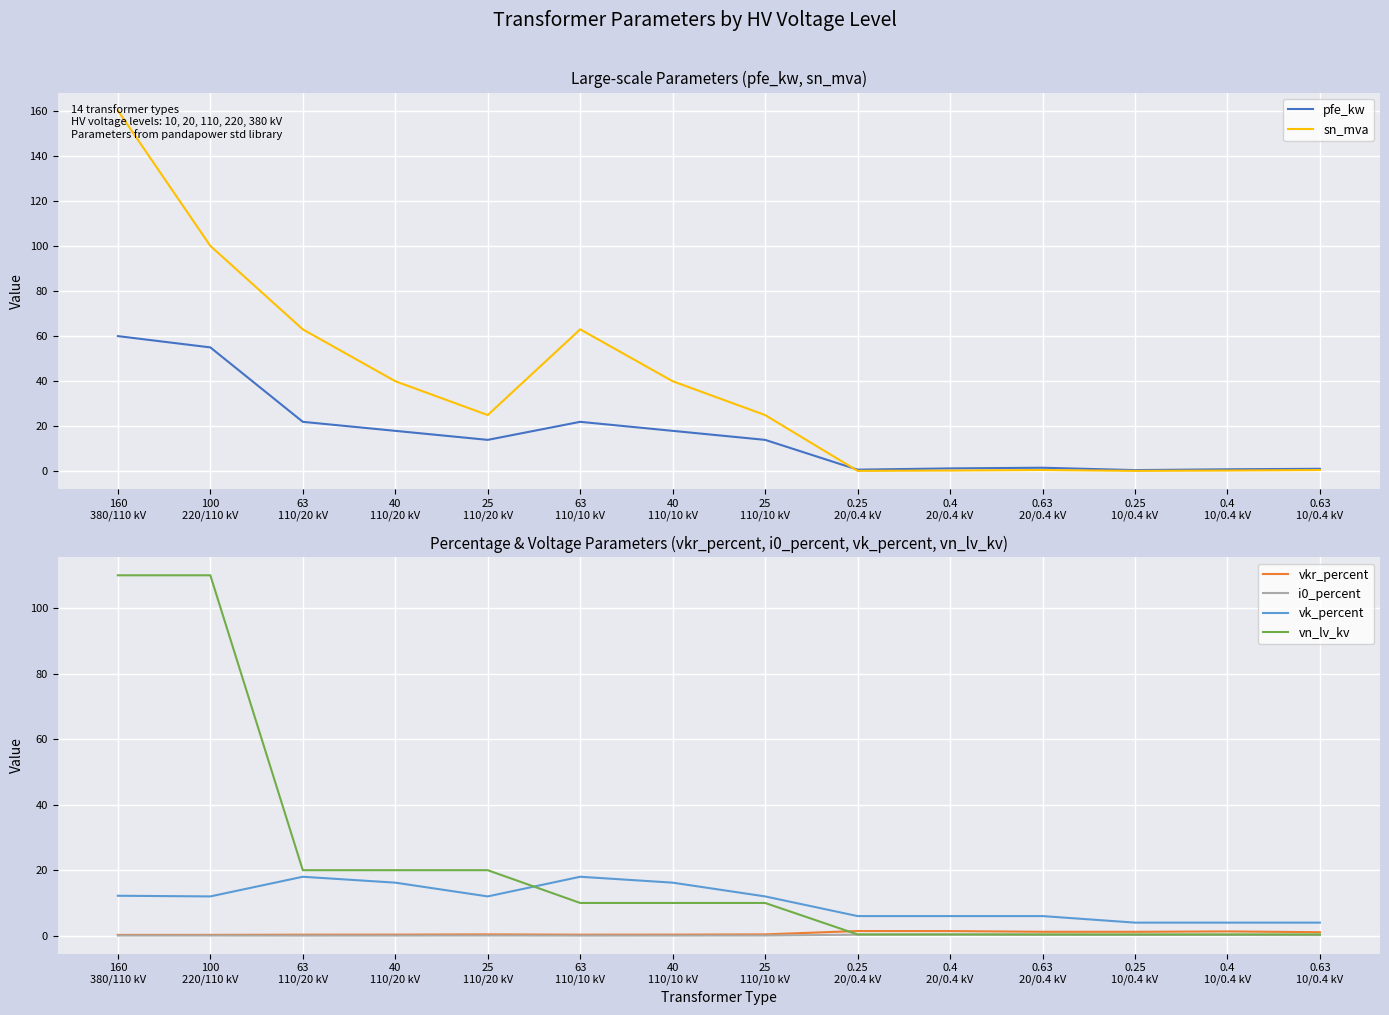

What is the label of the 11th point from the left?

0.63
20/0.4 kV